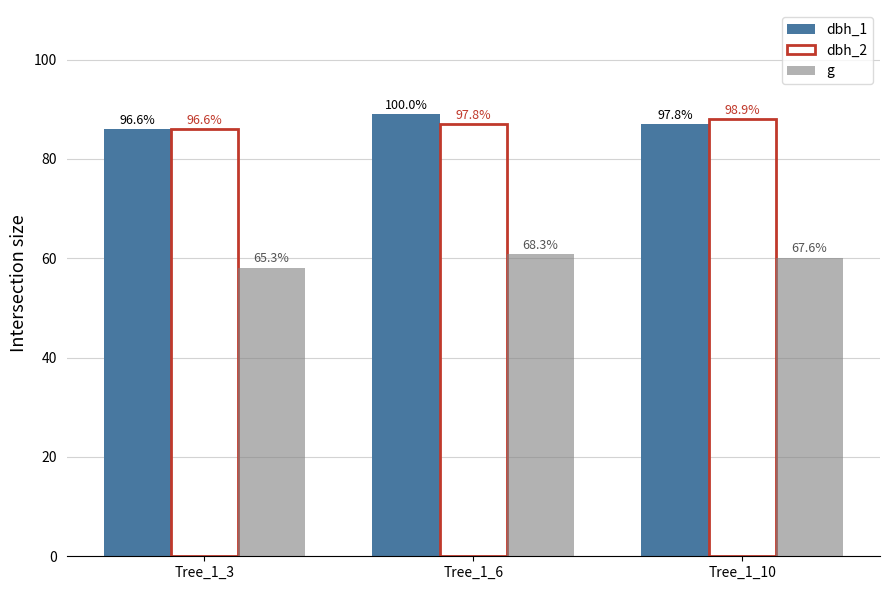

True or false: dbh_1 has a value of 87.0 at Tree_1_10.

True